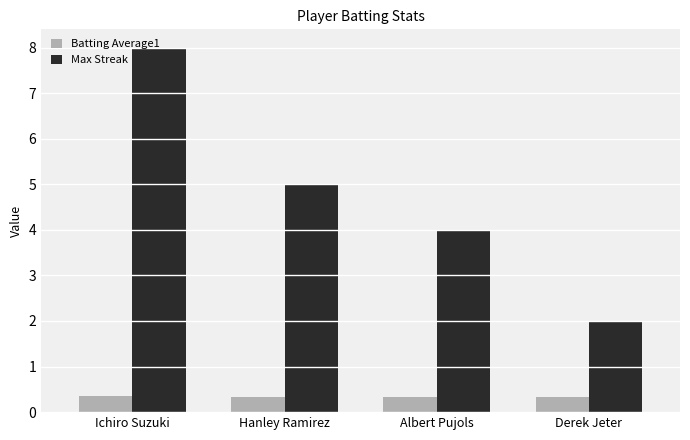

Read the Max Streak value at Ichiro Suzuki.

8.0